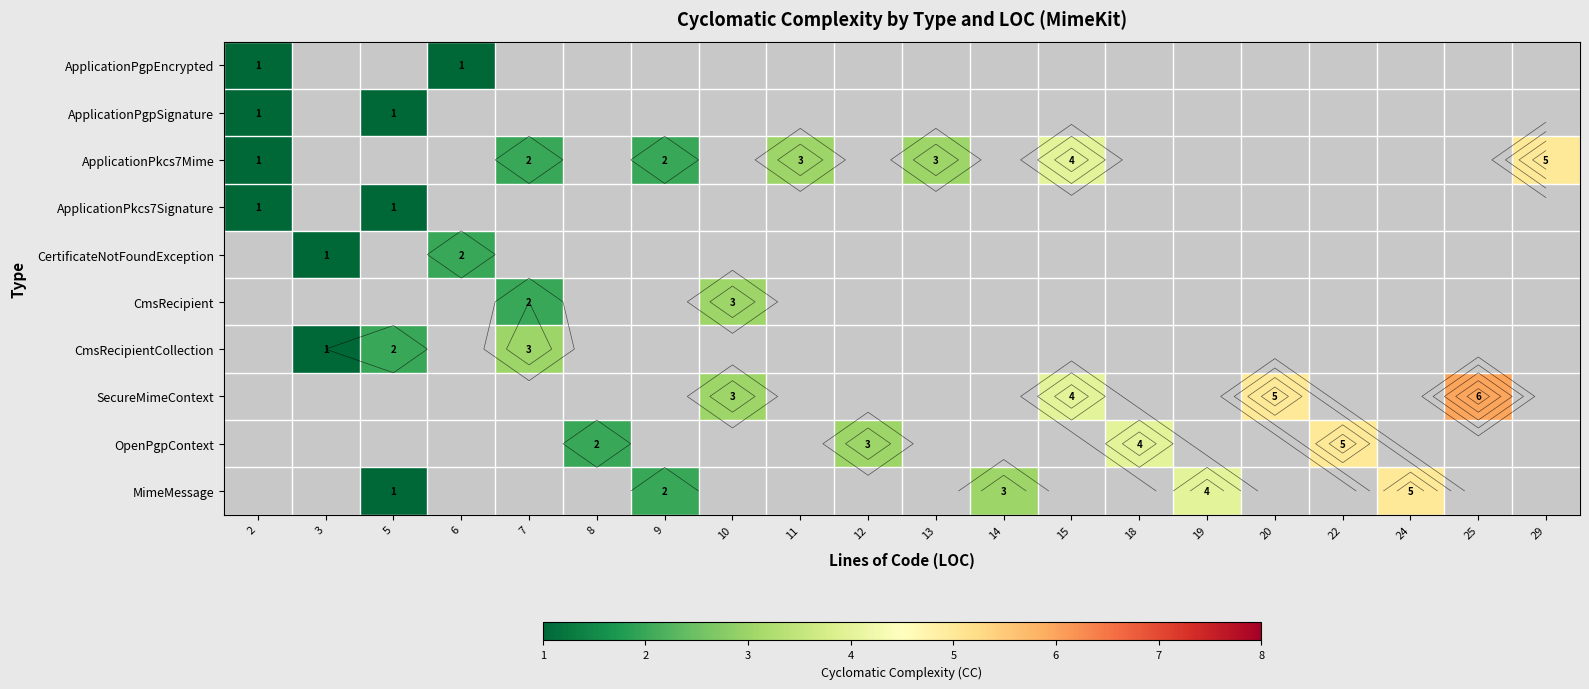

At which category does the chart reach its minimum across all series?

2